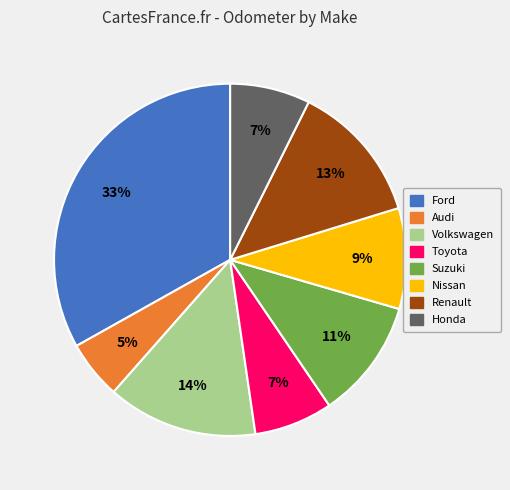

Which has a higher value, Renault or Volkswagen?

Volkswagen